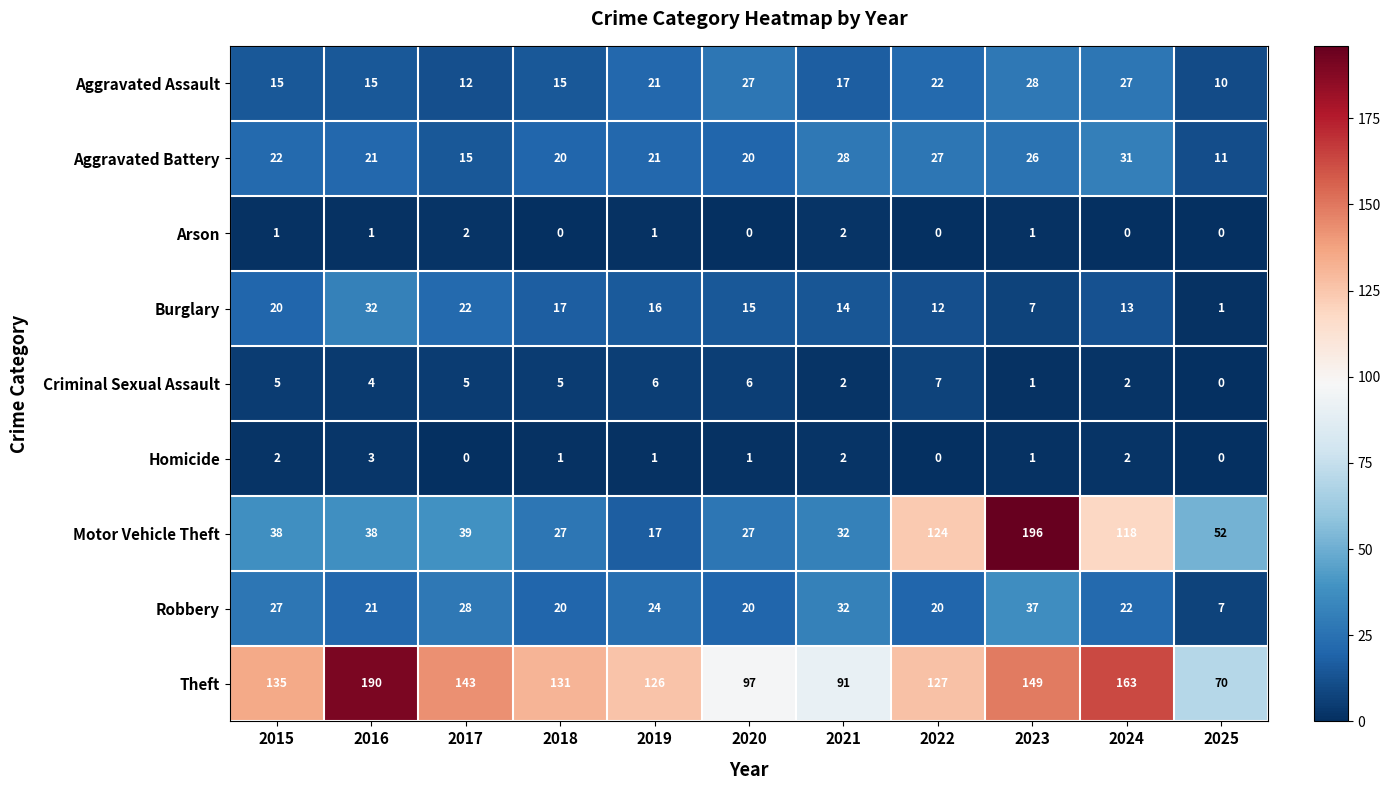

Which category has the highest value across all series?

2023